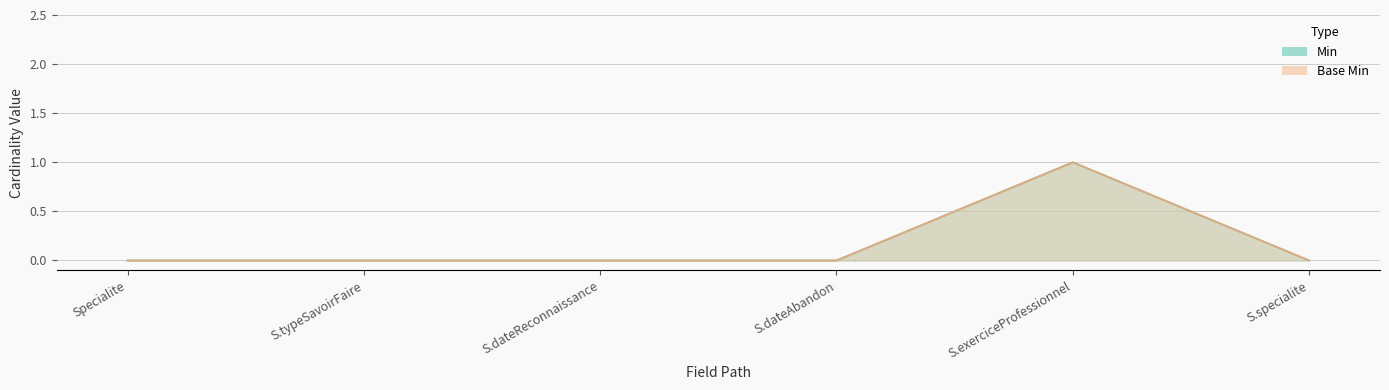

Count the number of data series in this chart.

2